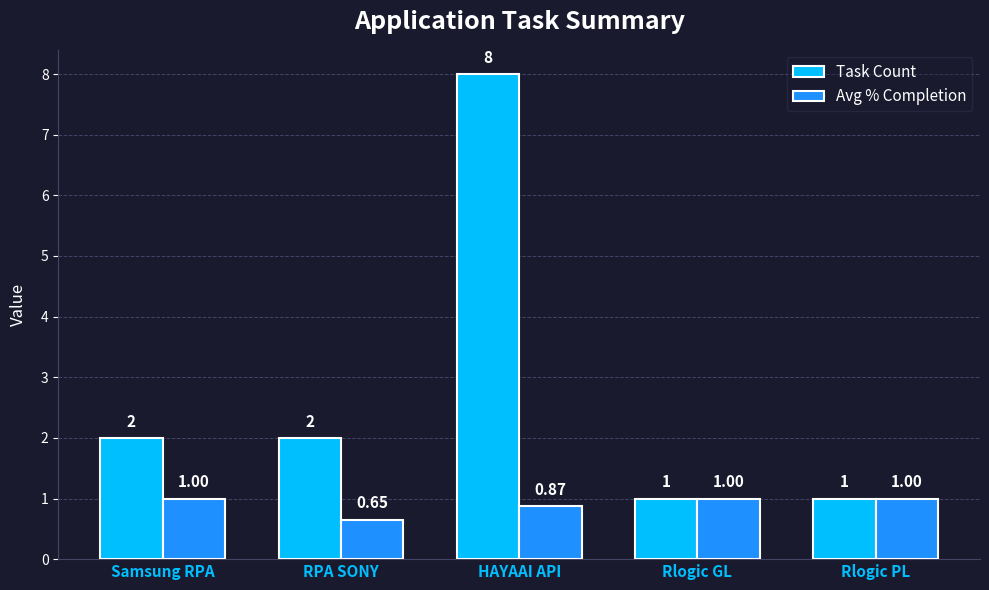

What is the difference between the maximum and minimum values in the Task Count series?

7.0